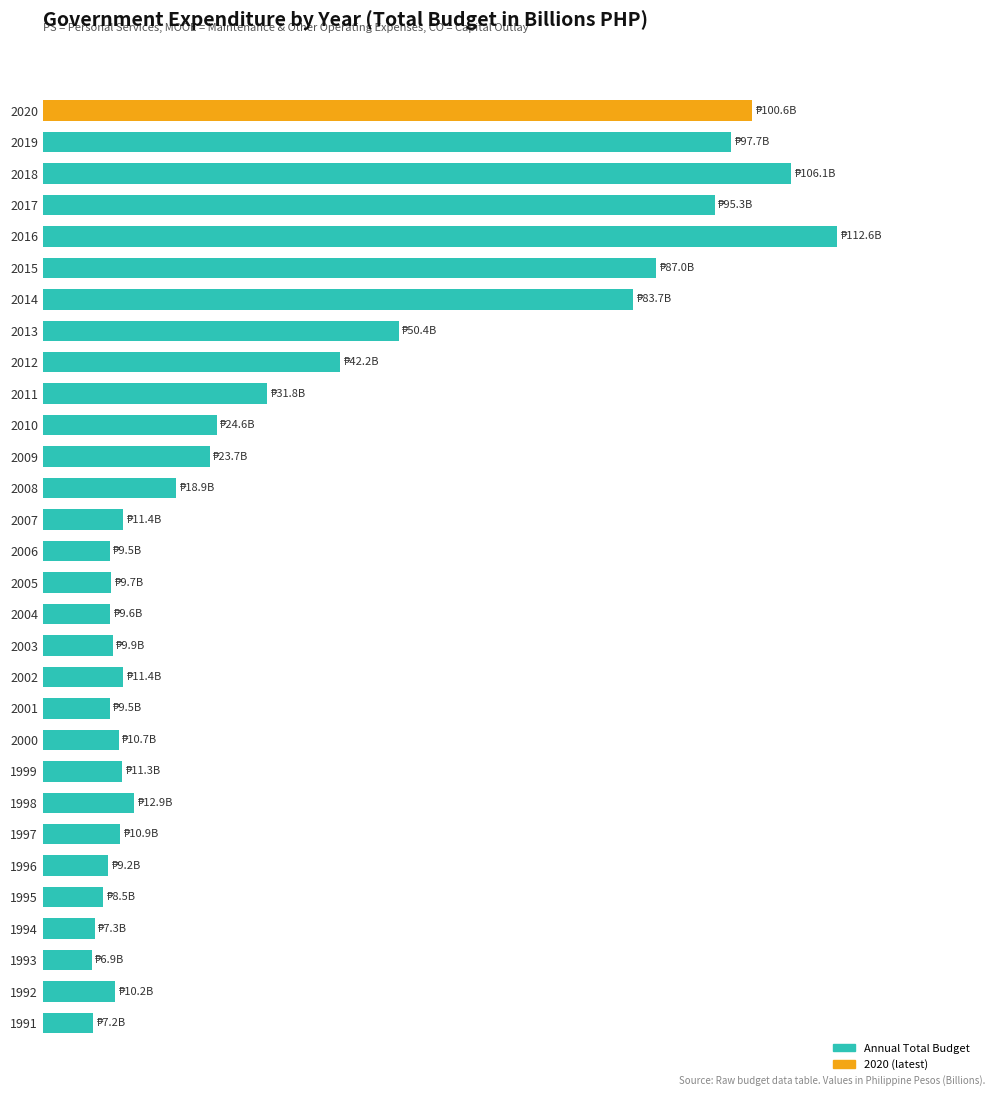

At which category does the chart reach its minimum across all series?

1993